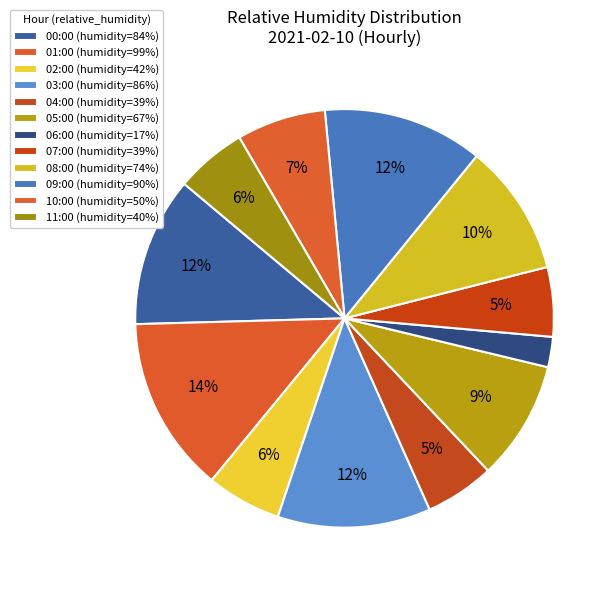

How many segments does this pie chart have?

12